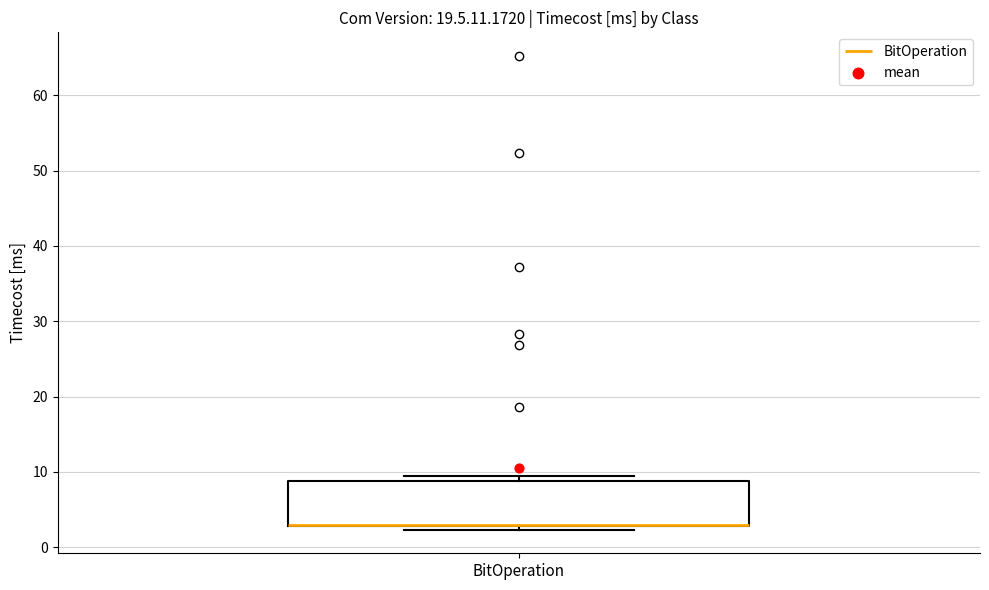

Transcribe this box plot: give where the median line is, the range the box spans, and where the two whiskers end, as read against the y-axis. The values are not printed on the chart, so give them approximately, as read against the axis.

median 3 (drawn on the box's lower edge), box 3 to 9, whiskers 2 to 9 (just above the box's upper edge)